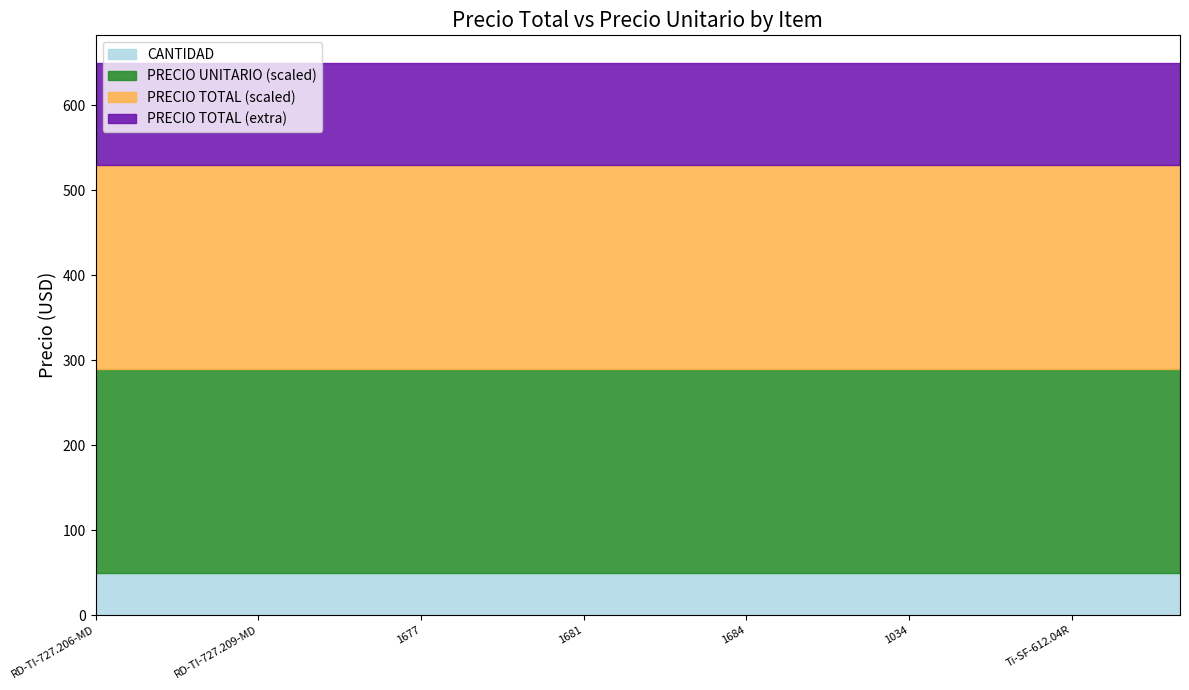

List the labels in order of PRECIO UNITARIO value, largest first.

RD-TI-727.206-MD, RD-TI-727.207-MD, RD-TI-727.208-MD, RD-TI-727.209-MD, RD-TI-727.210-MD, RD-TI-727.212-MD, 1677, 1678, 1680, 1681, 1682, 1683, 1684, 1685, 1033, 1034, 1035, 1036, Ti-SF-612.04R, Ti-SF-612.06R, Ti-SF-612.08R